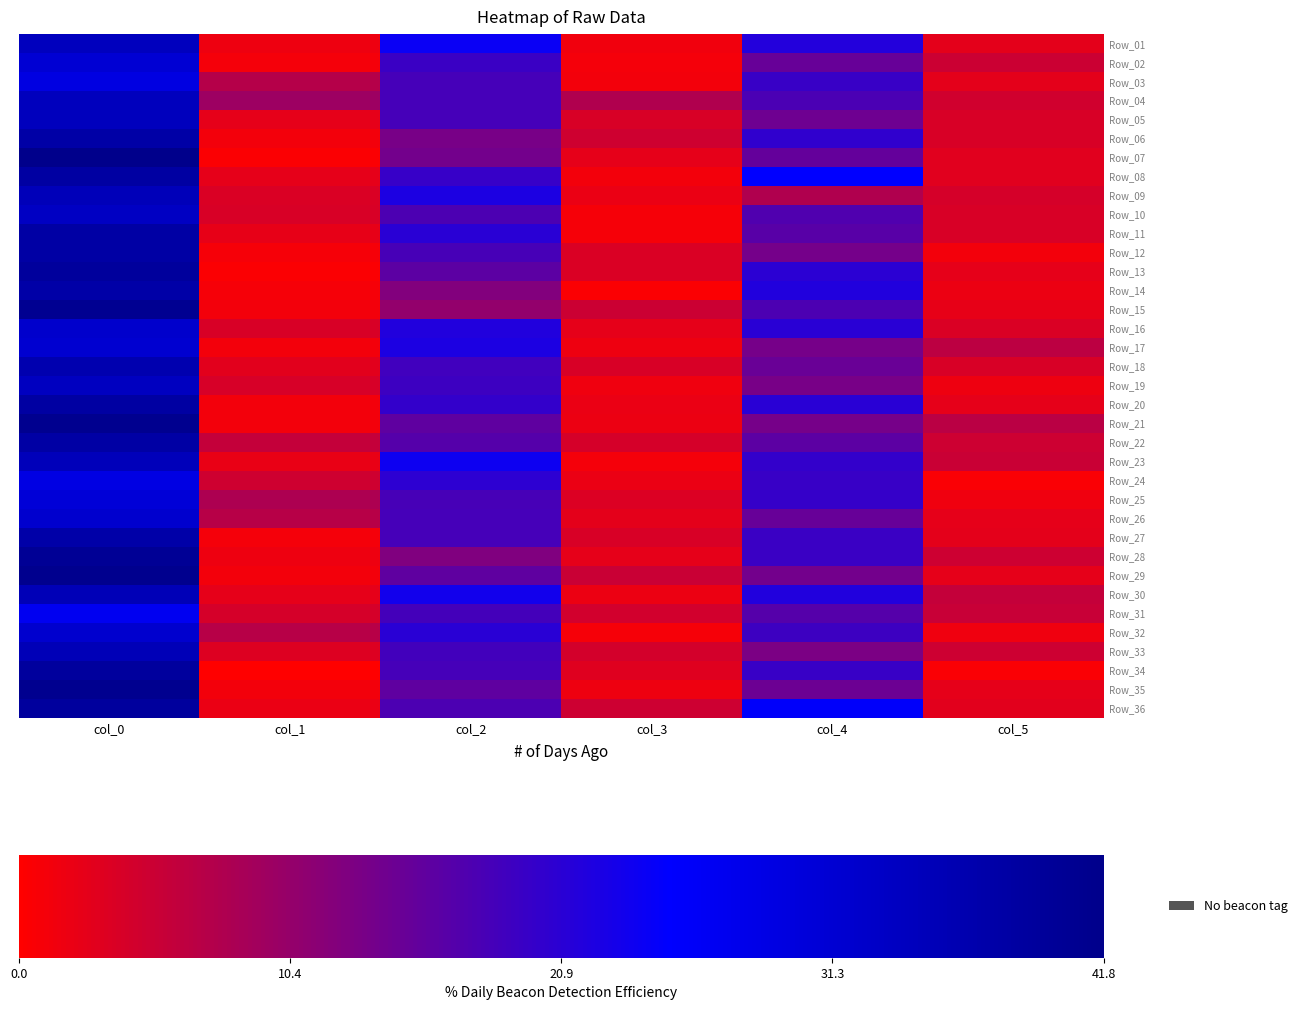

Which label corresponds to the smallest value in the chart?

col_1